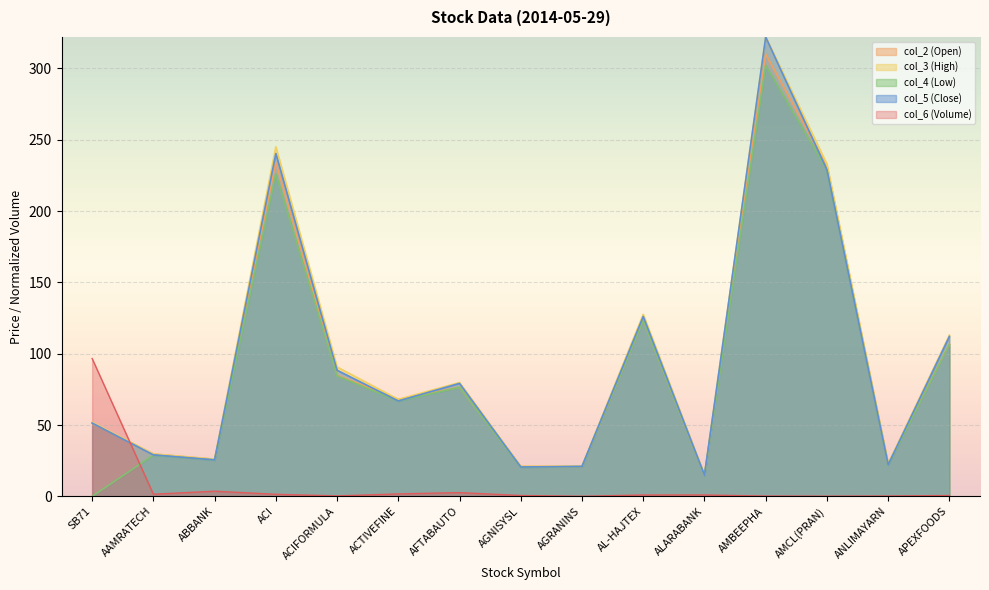

What is the total value across all series at ACI?

946.8